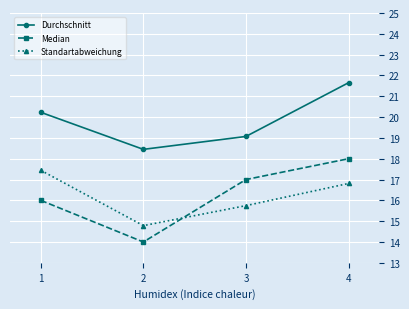

At which category is the sum across all series the highest?

4